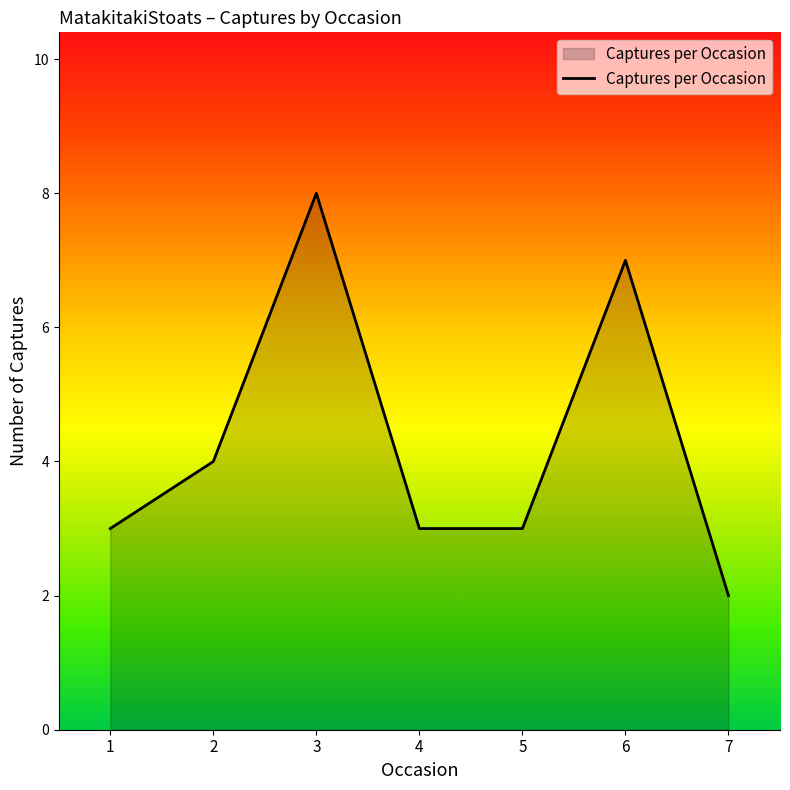

What is the sum of the values at 4 and 7?

5